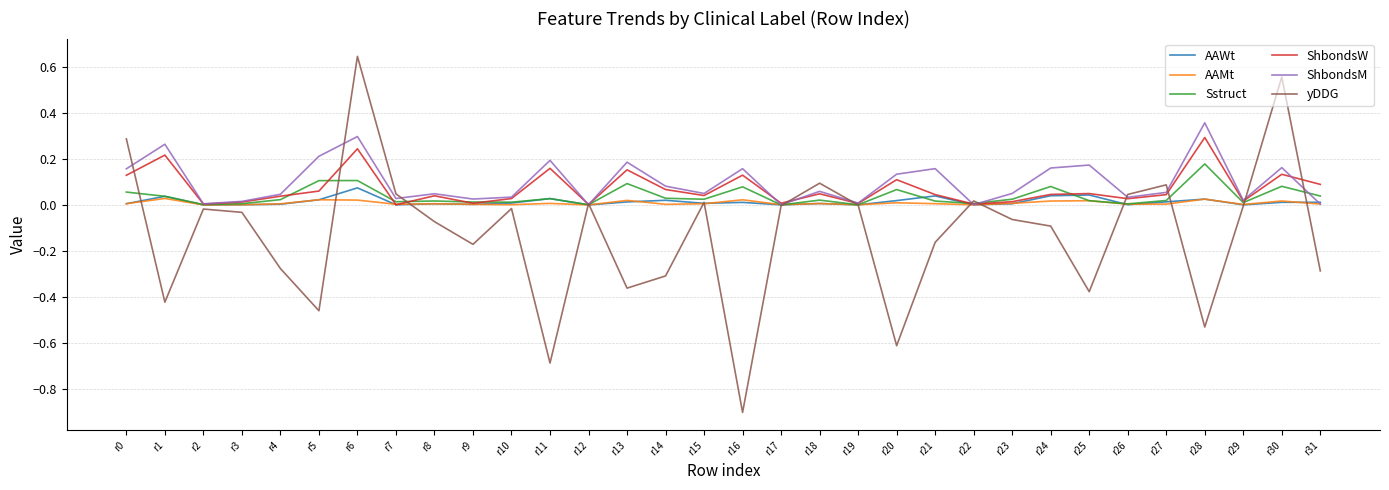

At which category is the sum across all series the highest?

r6